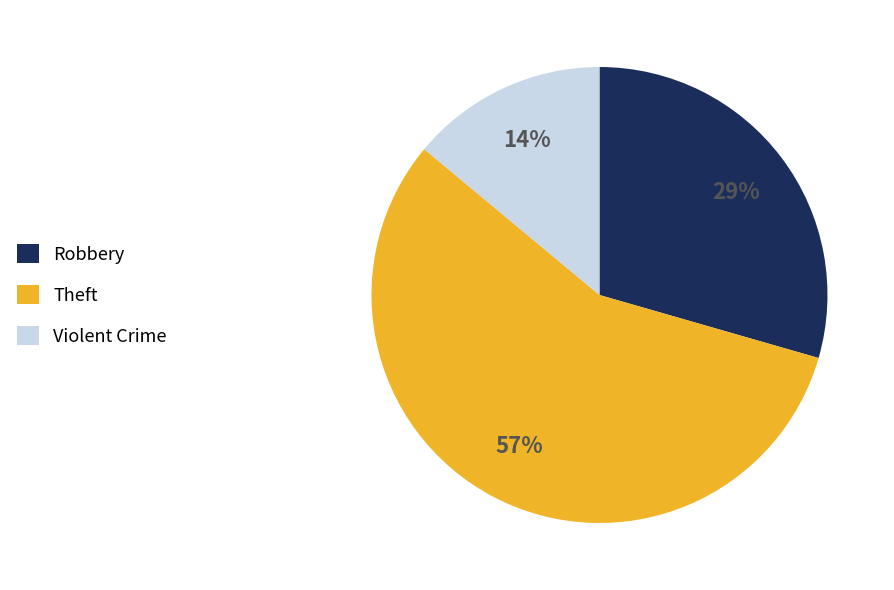

True or false: Robbery accounts for 44% of the total.

False